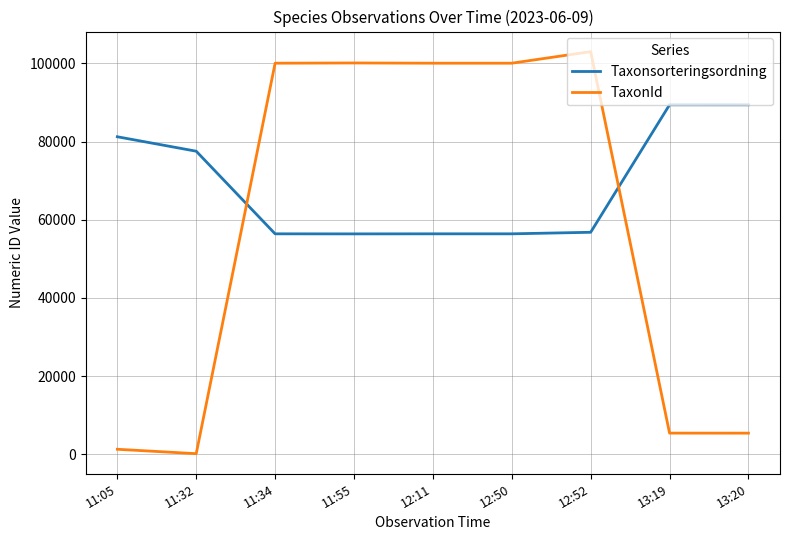

At which category is the sum across all series the highest?

12:52